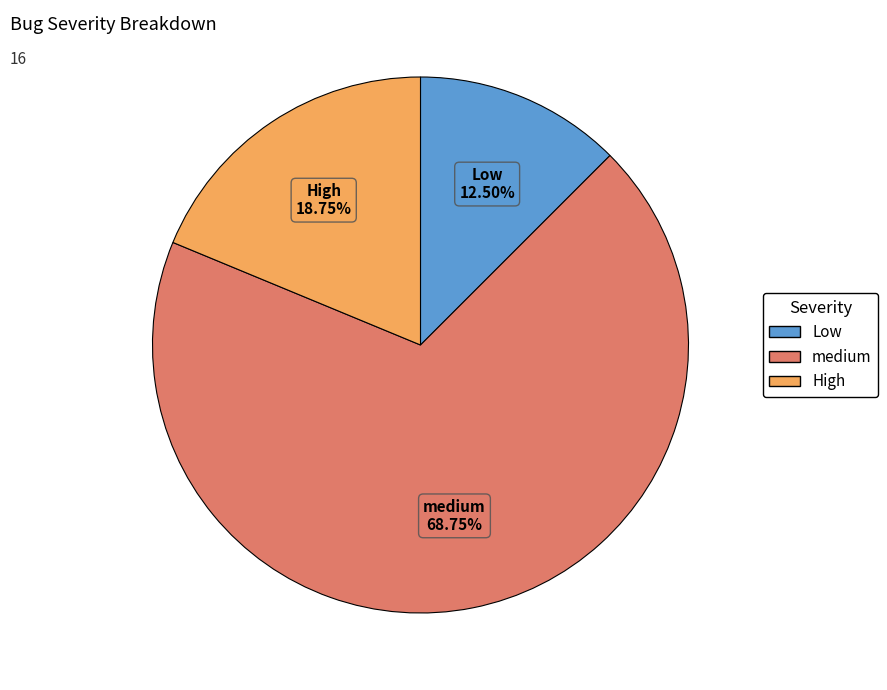

Which slice represents more than half of the pie?

medium